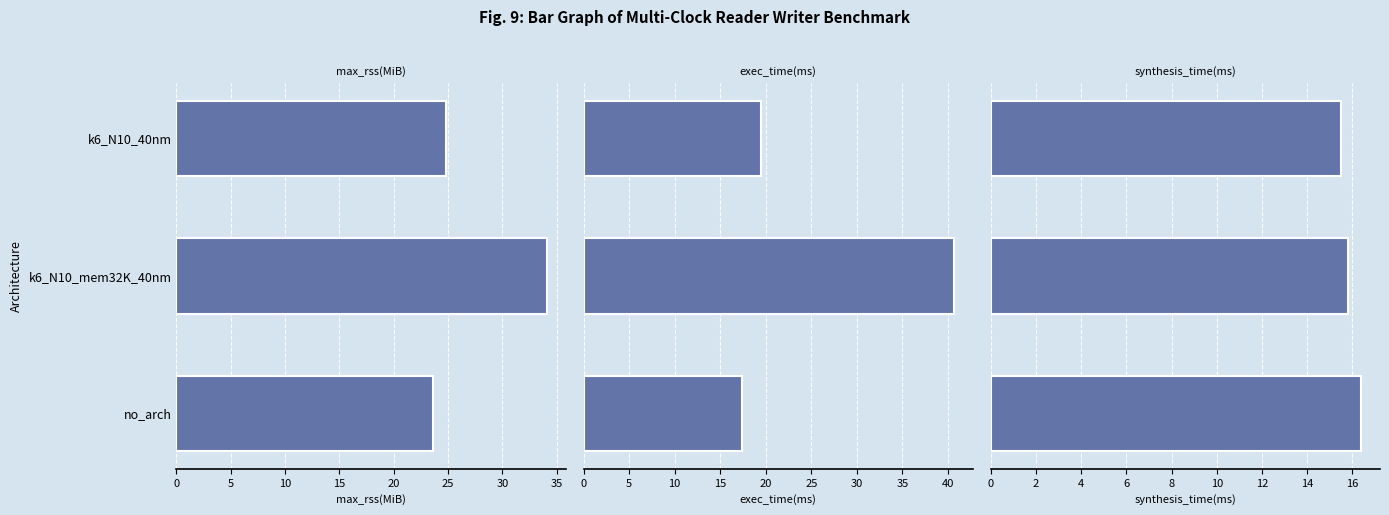

What is the average value of the exec_time(ms) series?

25.9